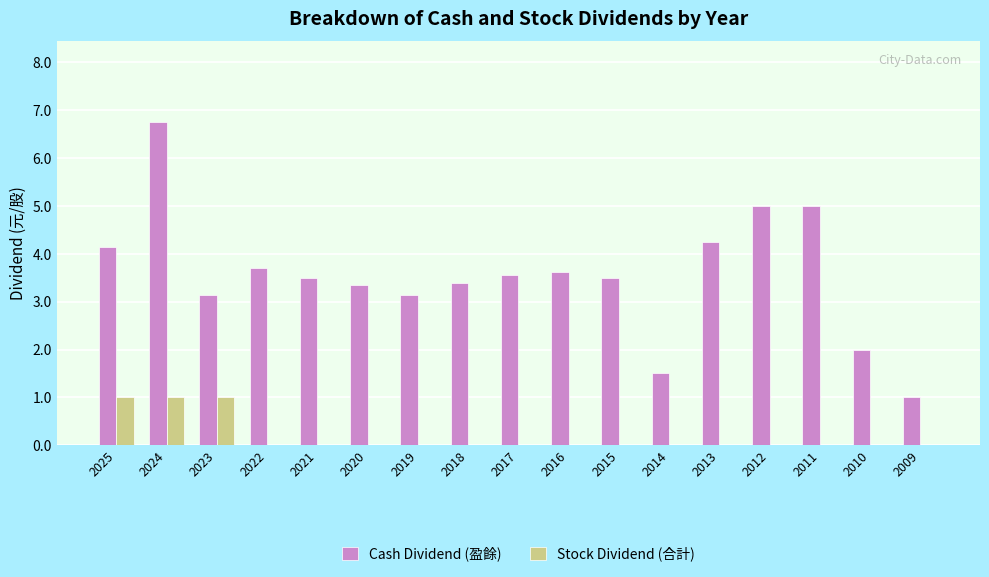

Which series has the largest total across all categories?

Cash Dividend (盈餘)